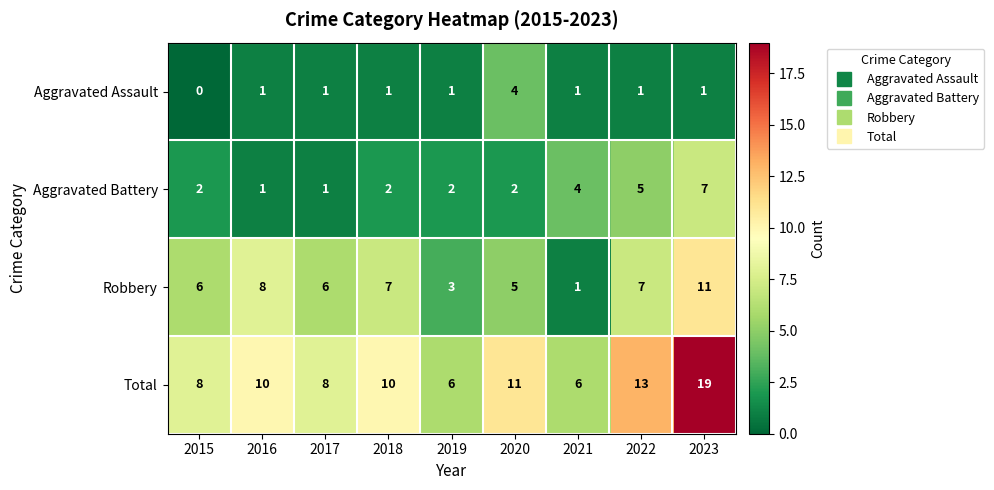

Where is Aggravated Battery nearest to the value 4?

2021